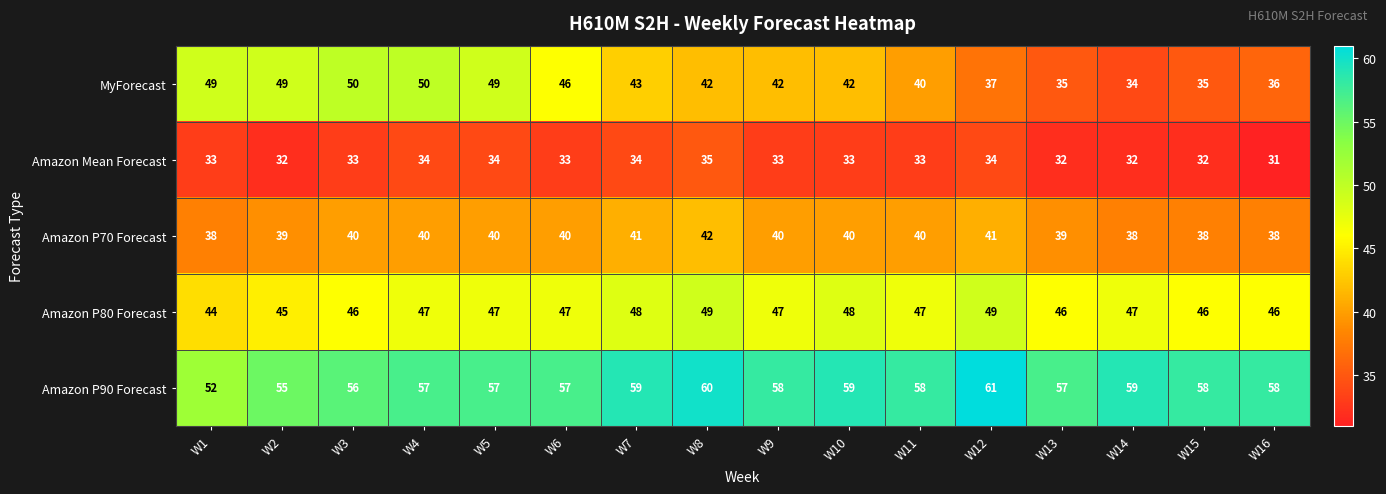

What is the difference between the second highest and minimum values in the Amazon P90 Forecast series?

8